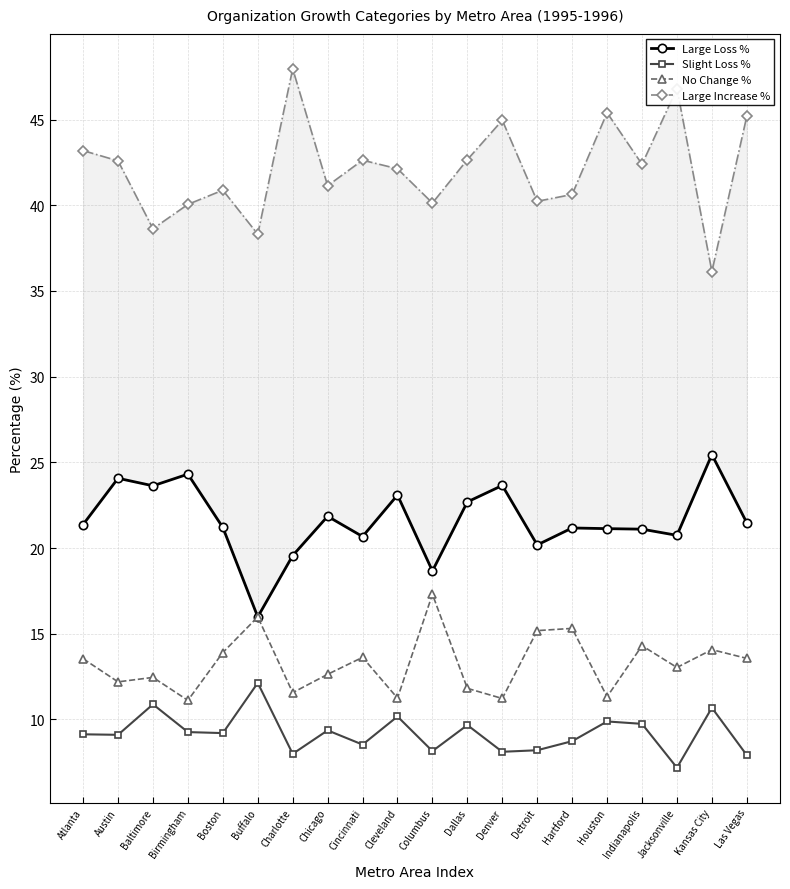

What is the difference between the highest and lowest values at Cleveland?

32.0